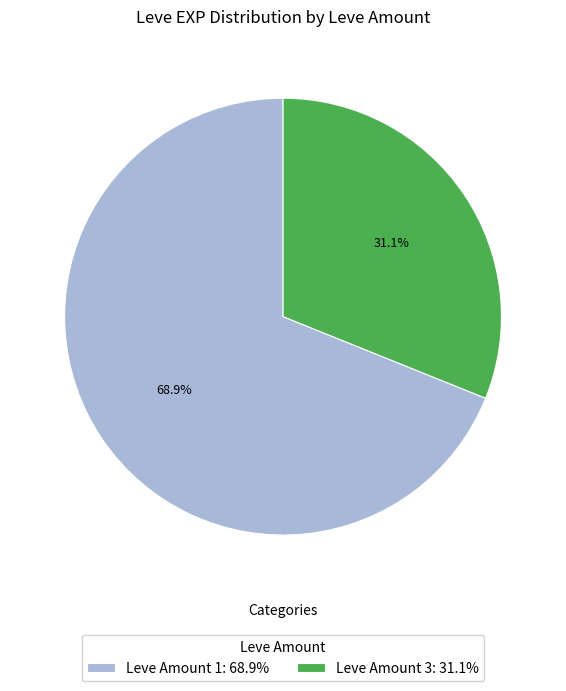

How many segments does this pie chart have?

2